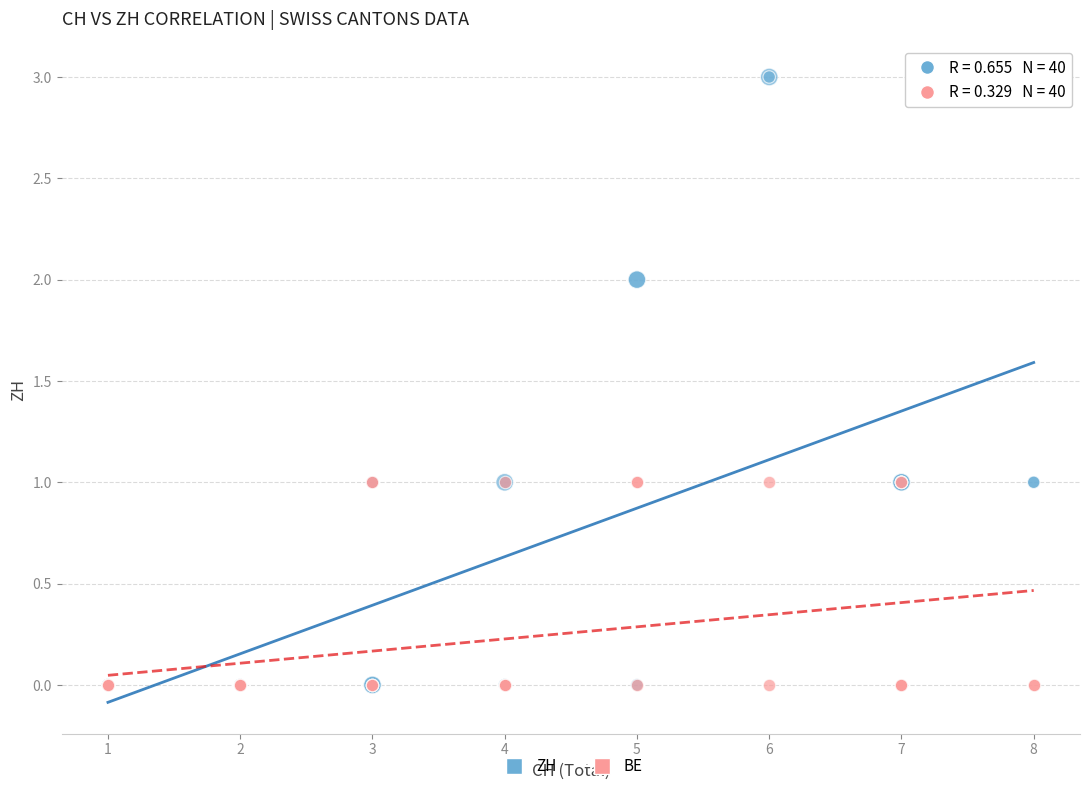

What are all the series names shown in the legend?

ZH, BE